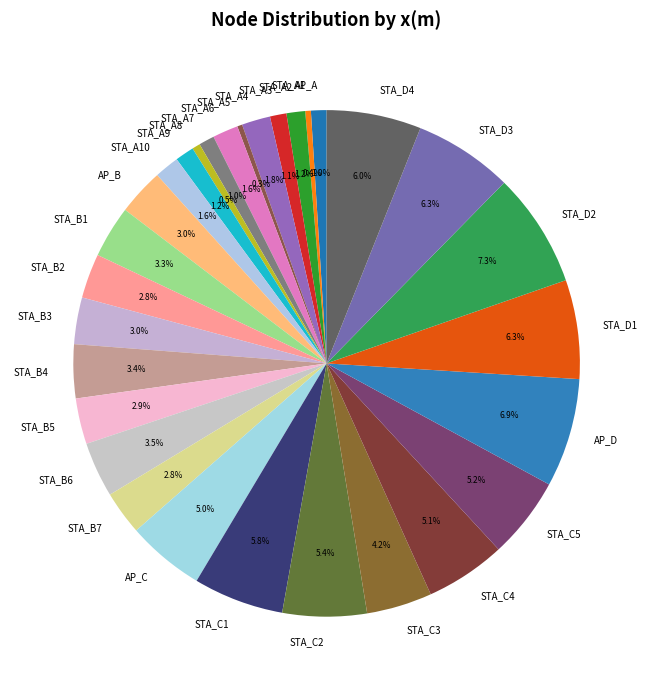

Is there any slice that represents more than half of the pie?

No